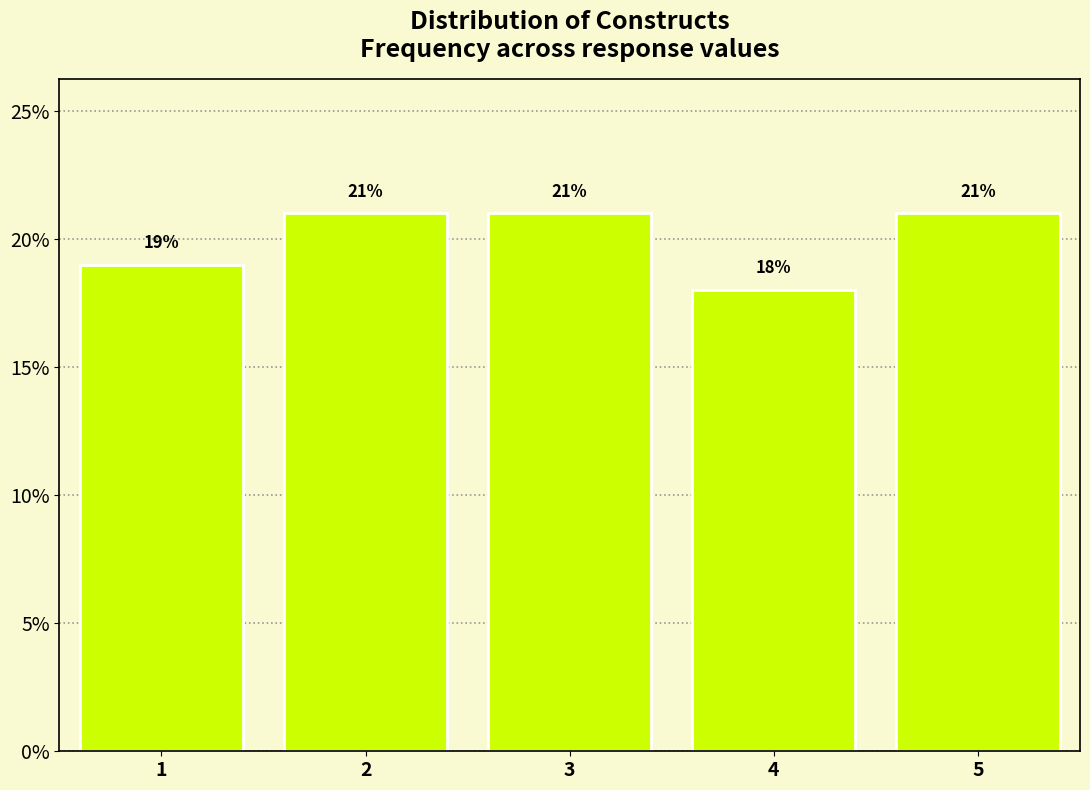

Reading left to right, list every bar in this chart as the range it spans on the x-axis followed by its height.

0.5 to 1.5: 19
1.5 to 2.5: 21
2.5 to 3.5: 21
3.5 to 4.5: 18
4.5 to 5.5: 21